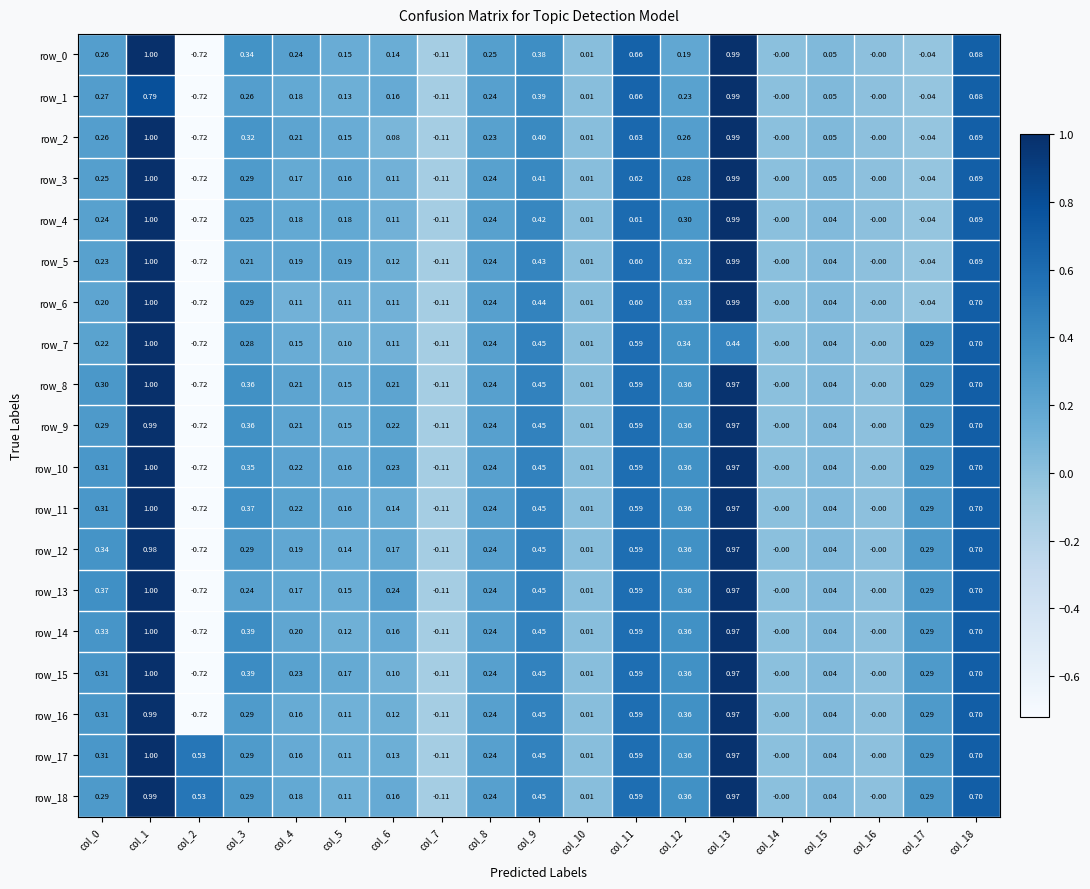

Is the value of row_3 at col_11 greater than the value of row_18 at col_16?

Yes